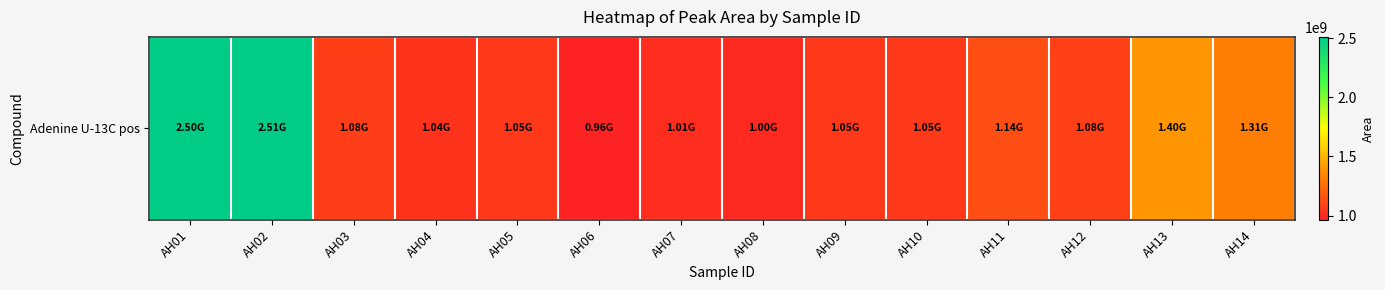

What is the difference between the second highest and minimum values?

1539307576